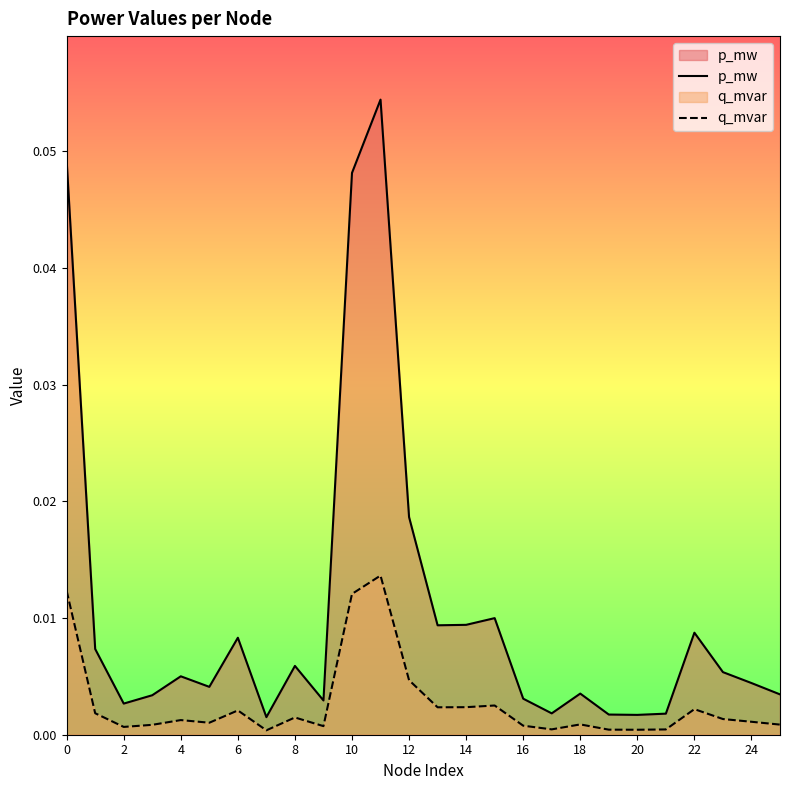

Reading right to left, list all the values displayed in this chart.

p_mw: 0.0	0.0	0.0	0.0	0.0	0.0	0.0	0.0	0.0	0.0	0.0	0.0	0.0	0.0	0.1	0.0	0.0	0.0	0.0	0.0	0.0	0.0	0.0	0.0	0.0	0.0
q_mvar: 0.0	0.0	0.0	0.0	0.0	0.0	0.0	0.0	0.0	0.0	0.0	0.0	0.0	0.0	0.0	0.0	0.0	0.0	0.0	0.0	0.0	0.0	0.0	0.0	0.0	0.0